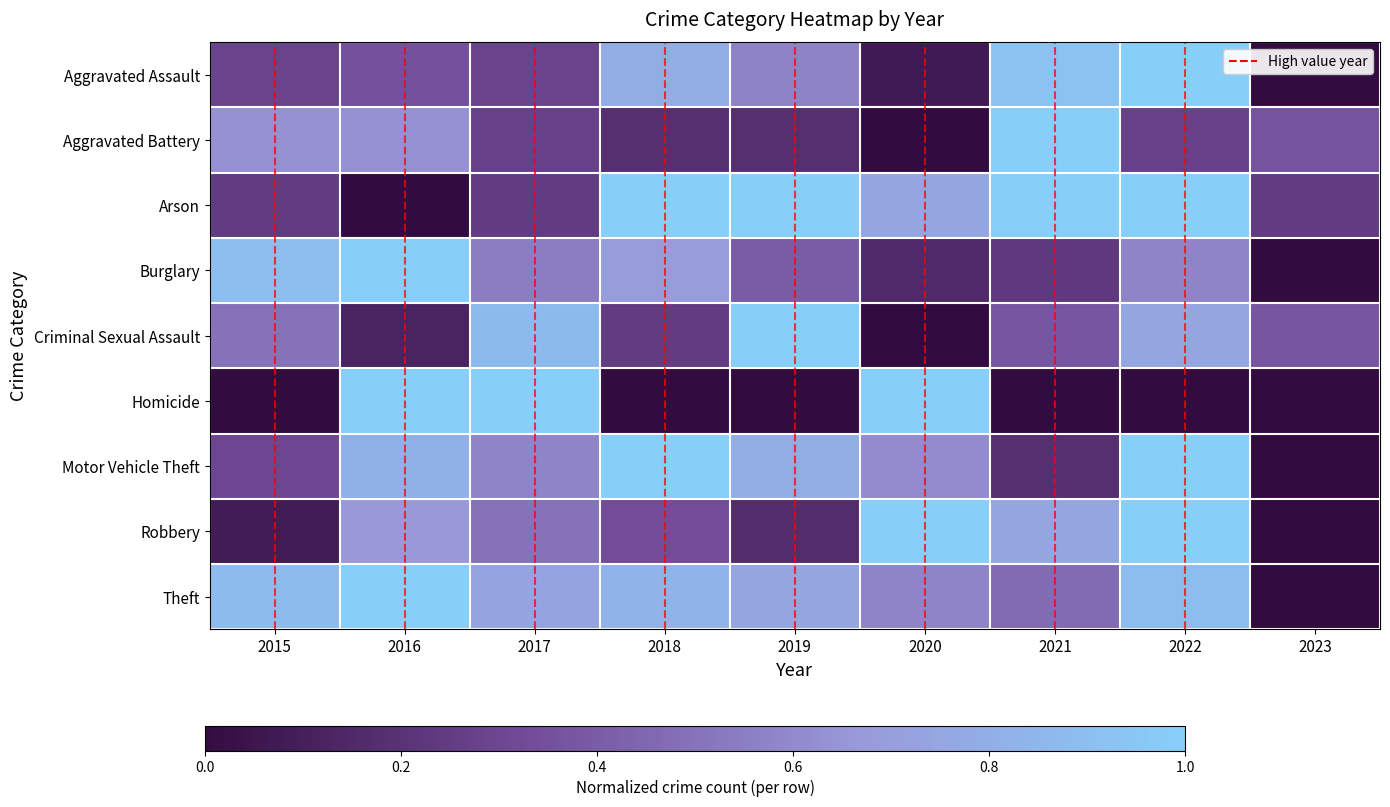

What is the total value across all series at 2015?

3.8